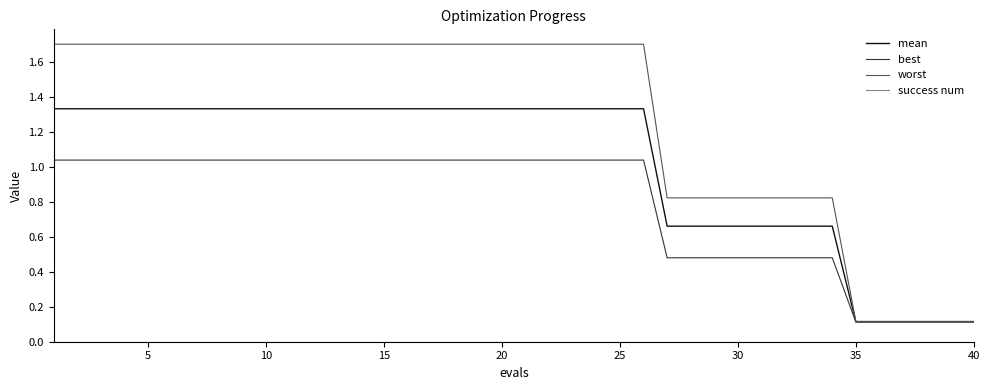

What is the greatest value displayed?

1.7